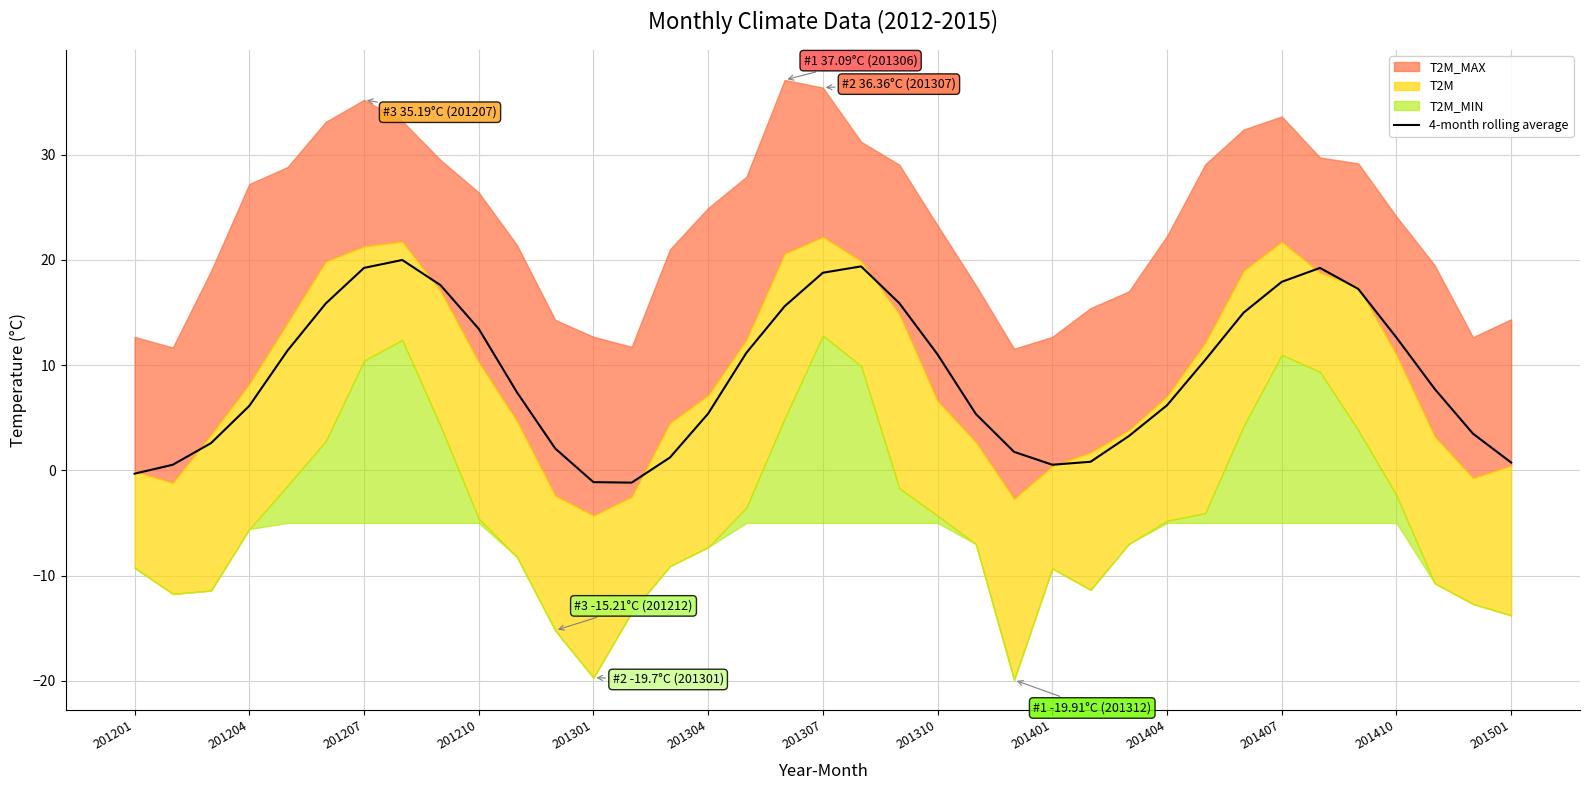

How many data points does each series have?

37